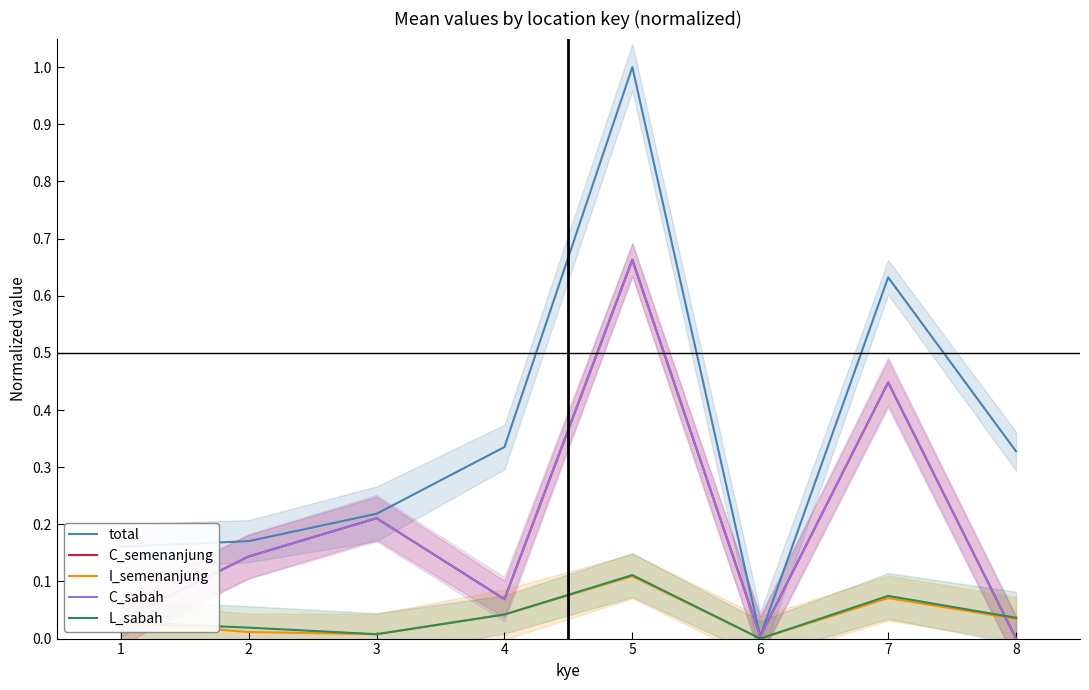

How many values in the C_semenanjung series exceed 0?

7